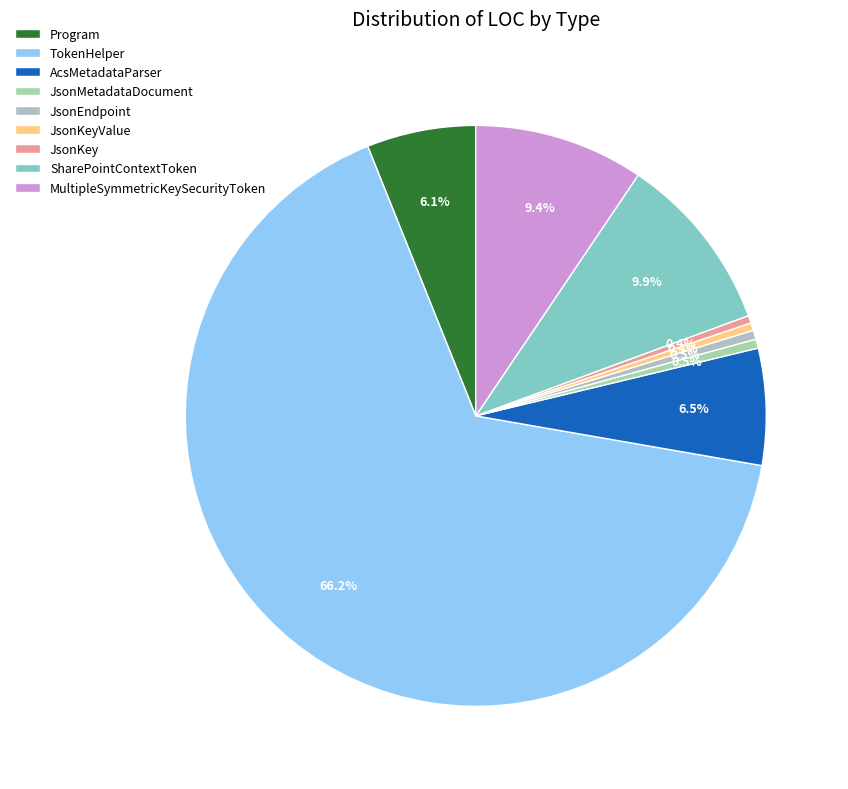

How many segments does this pie chart have?

9